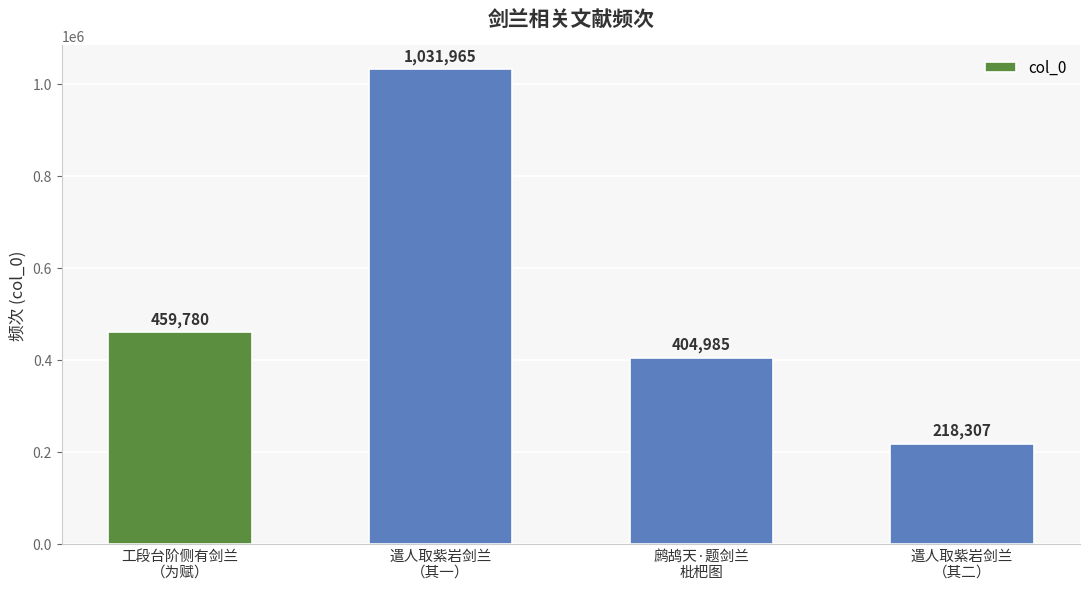

Are the bars grouped side by side (vs. stacked)?

No